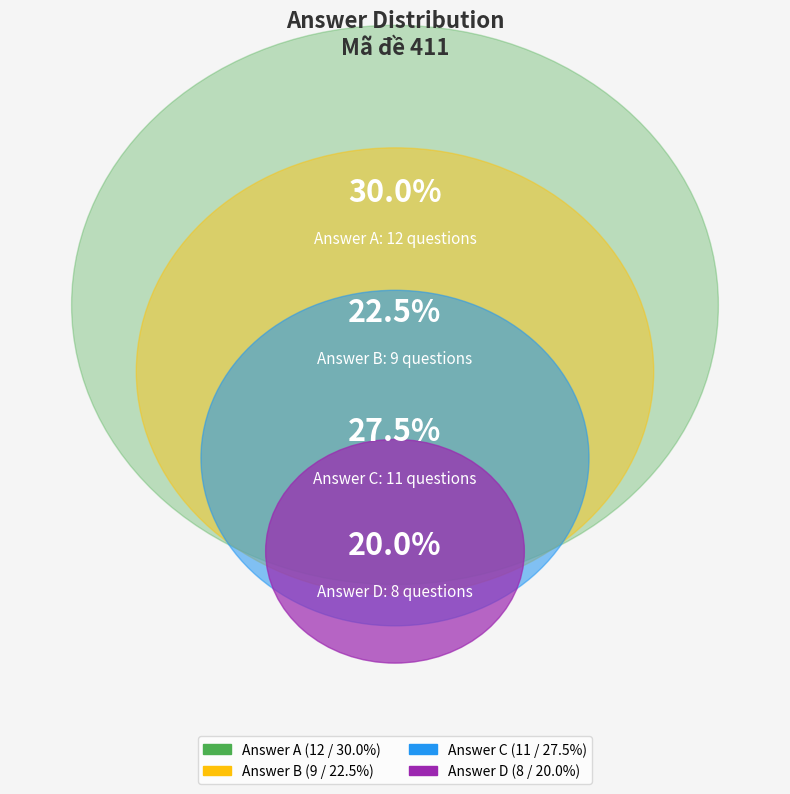

What is the change in value from B to C?

+2